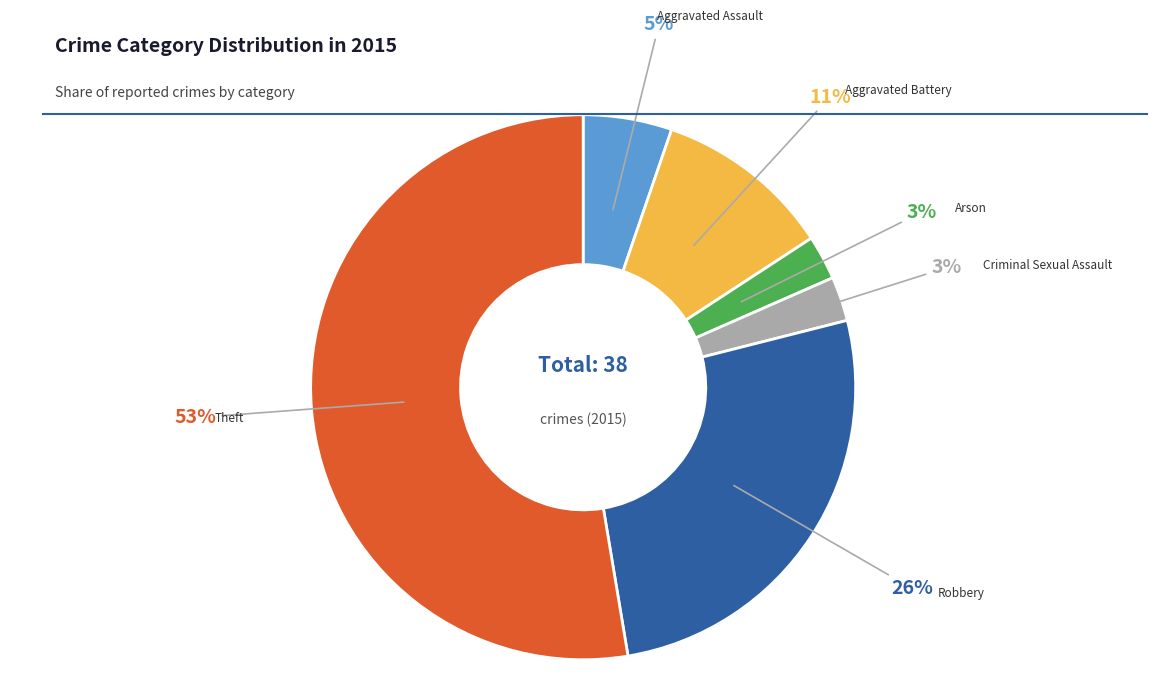

Between Robbery and Aggravated Battery, which is larger?

Robbery